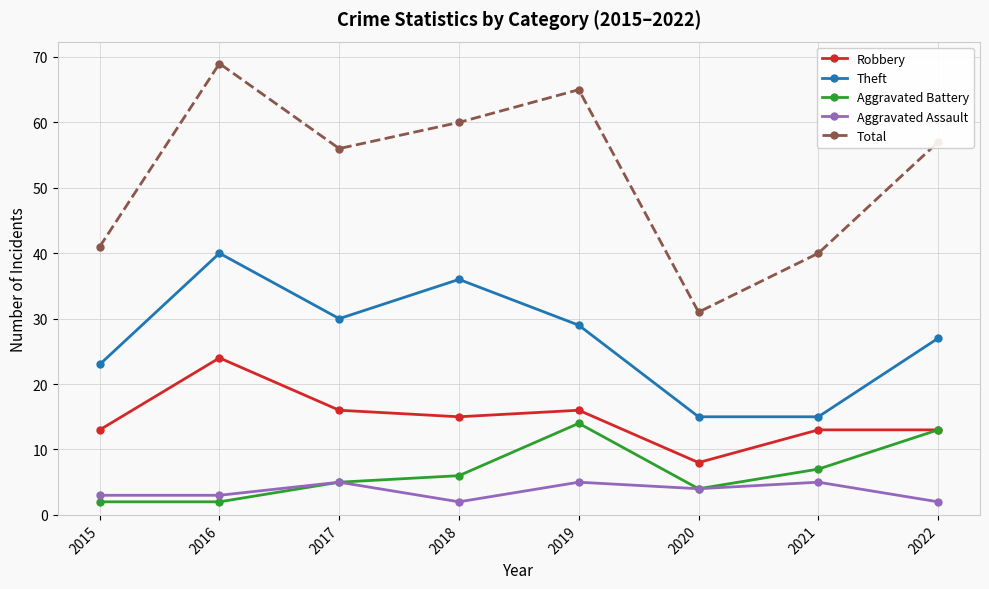

In Total, how many points are higher than both neighbors (excluding endpoints)?

2